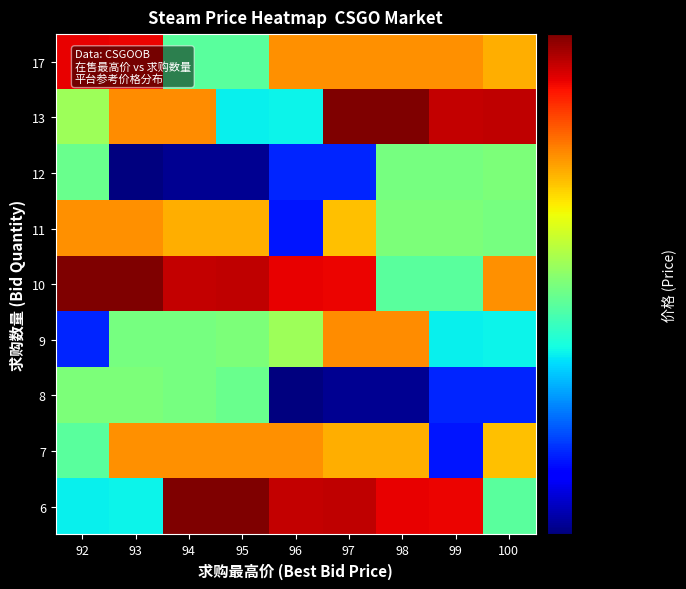

Count the number of data series in this chart.

9